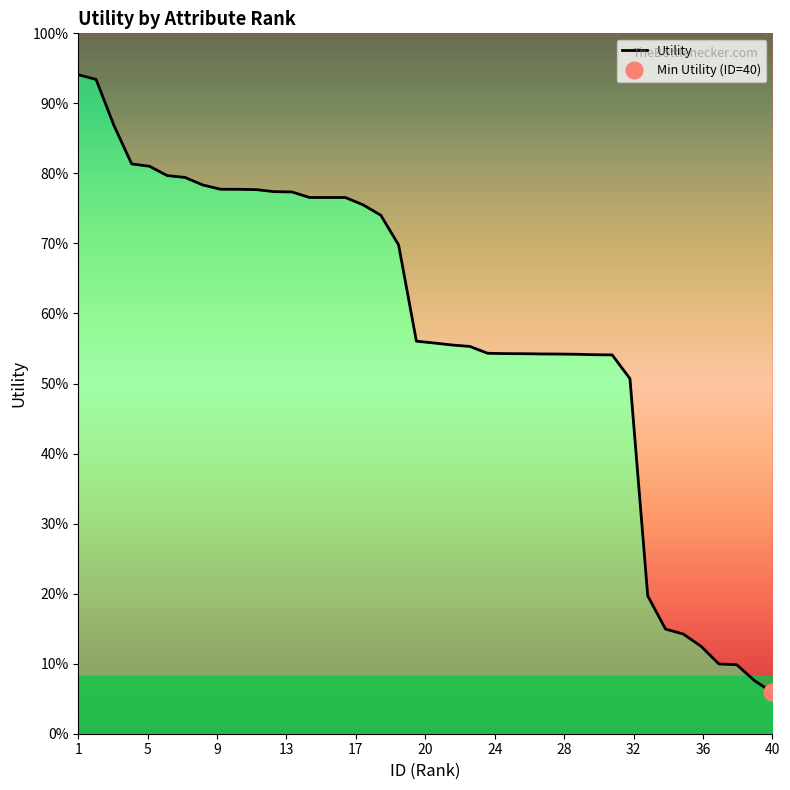

Which label corresponds to the largest value in the chart?

1